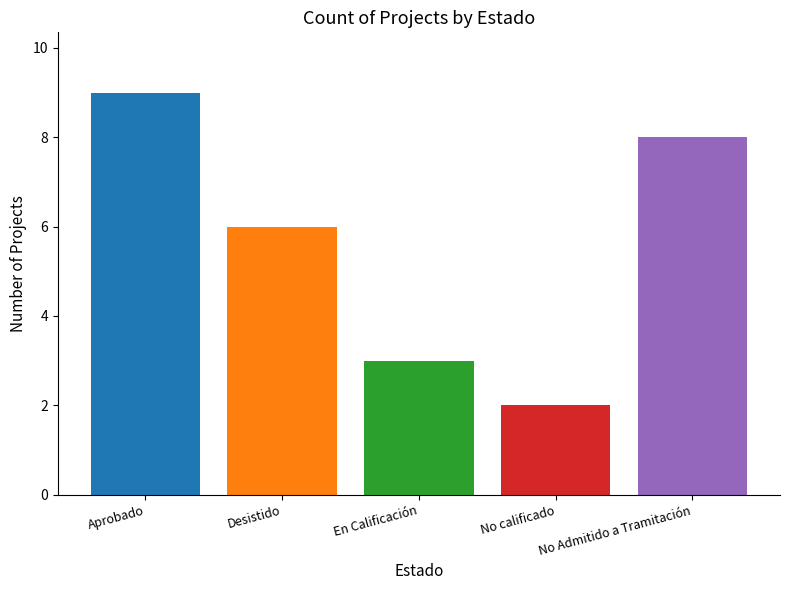

What is the greatest value displayed?

9